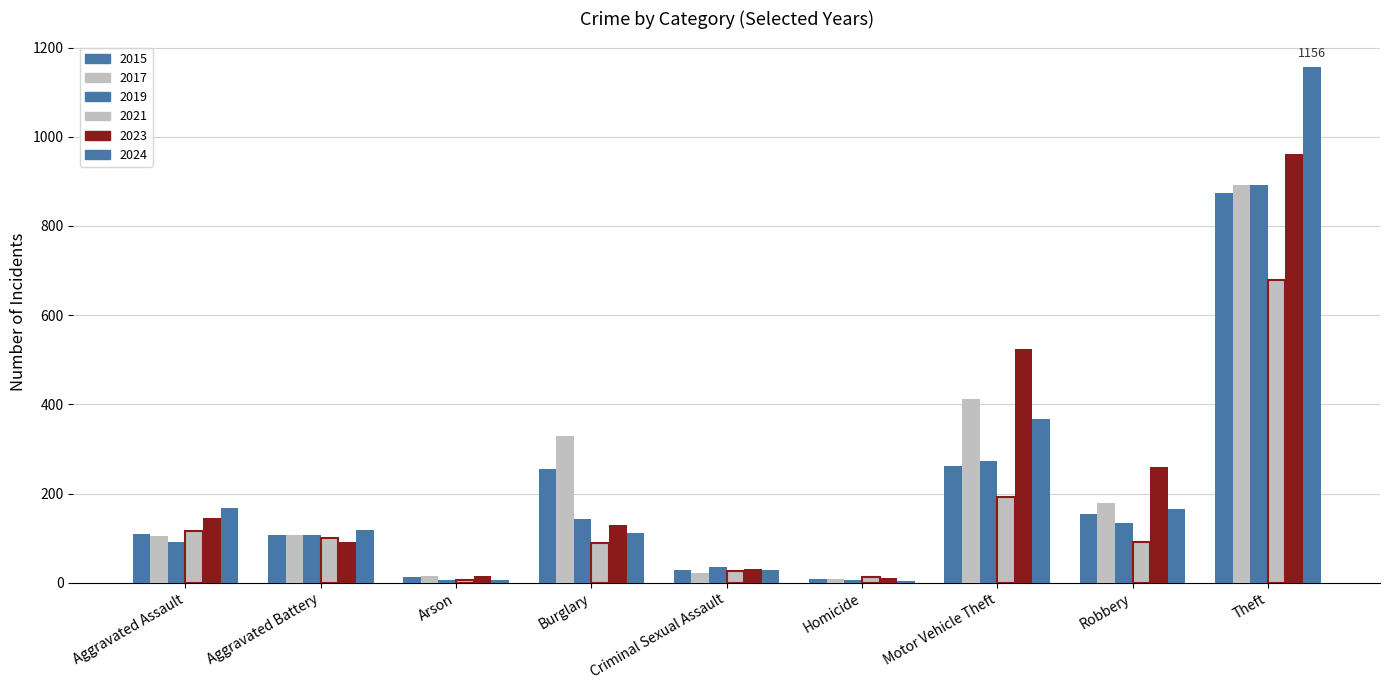

Reading left to right, what are all the values shown in this chart?

2015: Aggravated Assault=110	Aggravated Battery=108	Arson=13	Burglary=254	Criminal Sexual Assault=29	Homicide=9	Motor Vehicle Theft=261	Robbery=154	Theft=874
2017: Aggravated Assault=105	Aggravated Battery=108	Arson=14	Burglary=329	Criminal Sexual Assault=21	Homicide=8	Motor Vehicle Theft=411	Robbery=178	Theft=892
2019: Aggravated Assault=92	Aggravated Battery=108	Arson=5	Burglary=143	Criminal Sexual Assault=35	Homicide=5	Motor Vehicle Theft=273	Robbery=135	Theft=891
2021: Aggravated Assault=115	Aggravated Battery=100	Arson=6	Burglary=90	Criminal Sexual Assault=27	Homicide=13	Motor Vehicle Theft=193	Robbery=91	Theft=678
2023: Aggravated Assault=145	Aggravated Battery=92	Arson=15	Burglary=130	Criminal Sexual Assault=30	Homicide=10	Motor Vehicle Theft=523	Robbery=259	Theft=961
2024: Aggravated Assault=167	Aggravated Battery=119	Arson=7	Burglary=112	Criminal Sexual Assault=28	Homicide=4	Motor Vehicle Theft=367	Robbery=165	Theft=1156